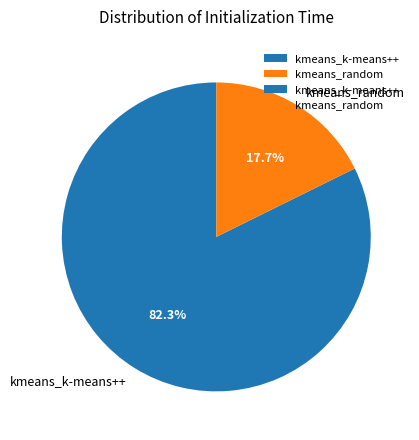

How many segments does this pie chart have?

2